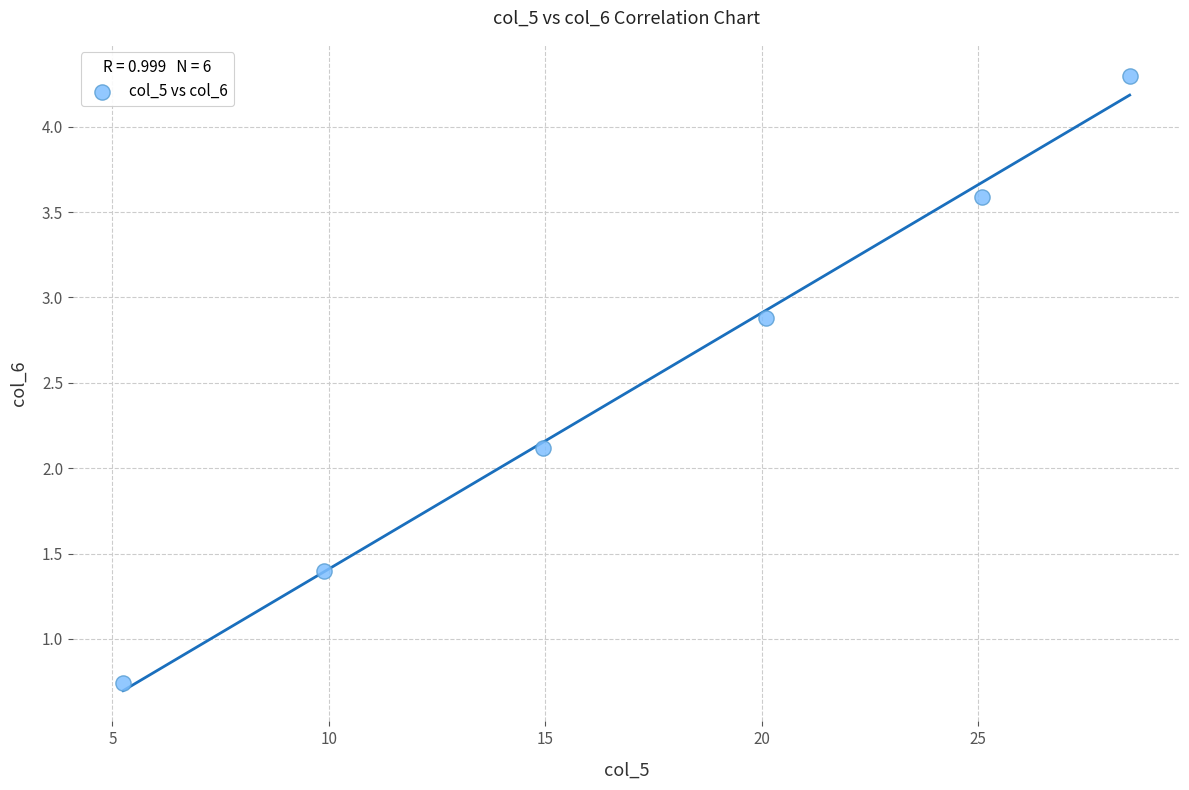

What is the average Y value?

2.5